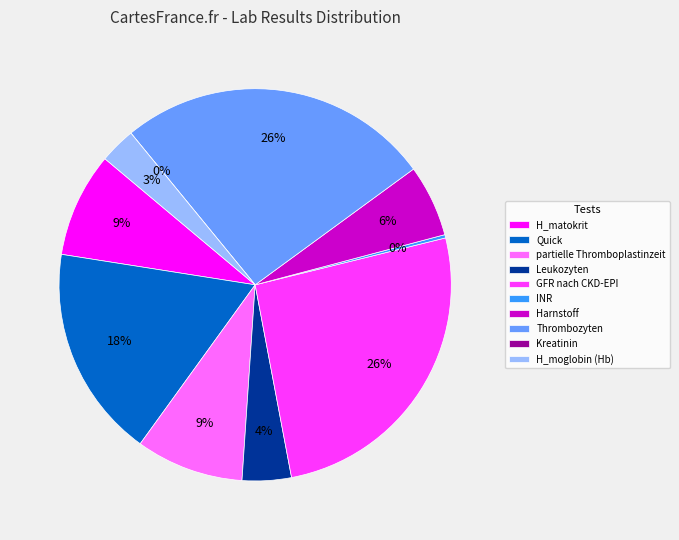

To the nearest percent, what is the average slice percentage?

10%